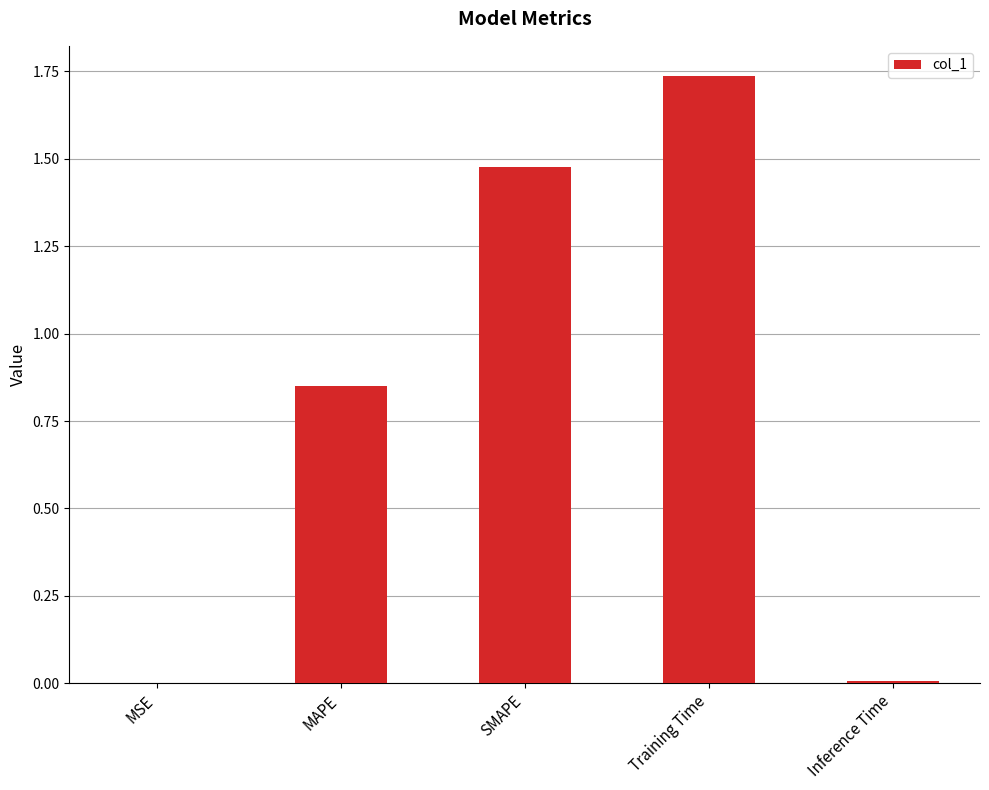

The chart shows a value of 0.0 at MSE. True or false?

True